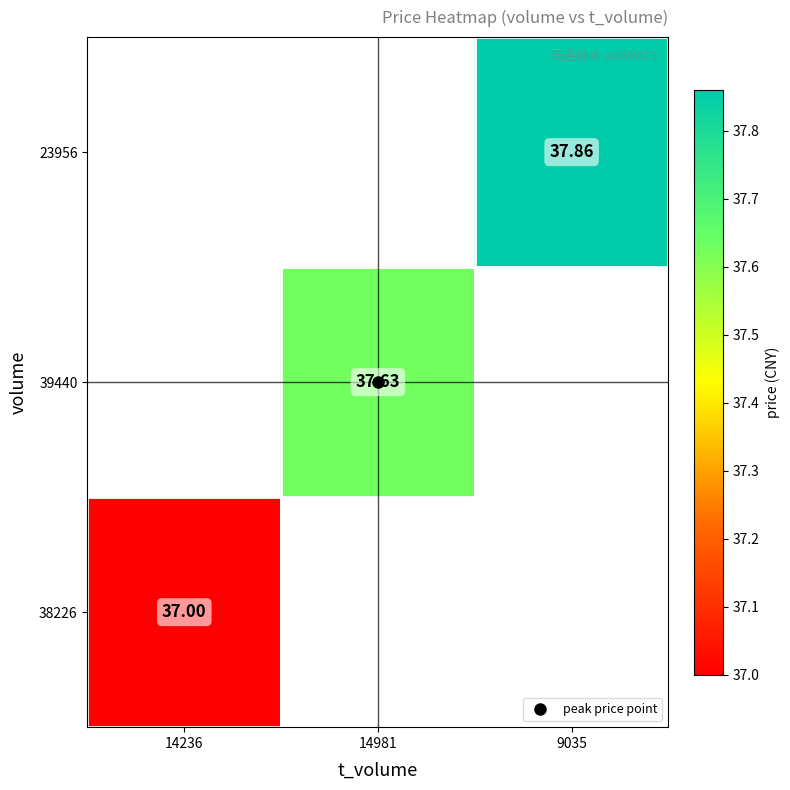

Rank the categories by 23956 value from highest to lowest.

14236, 14981, 9035